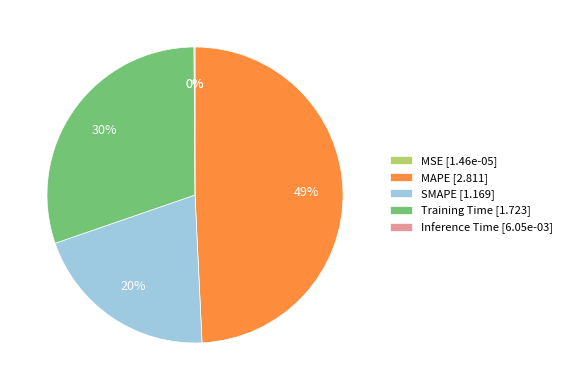

True or false: SMAPE [1.169] accounts for 20% of the total.

True